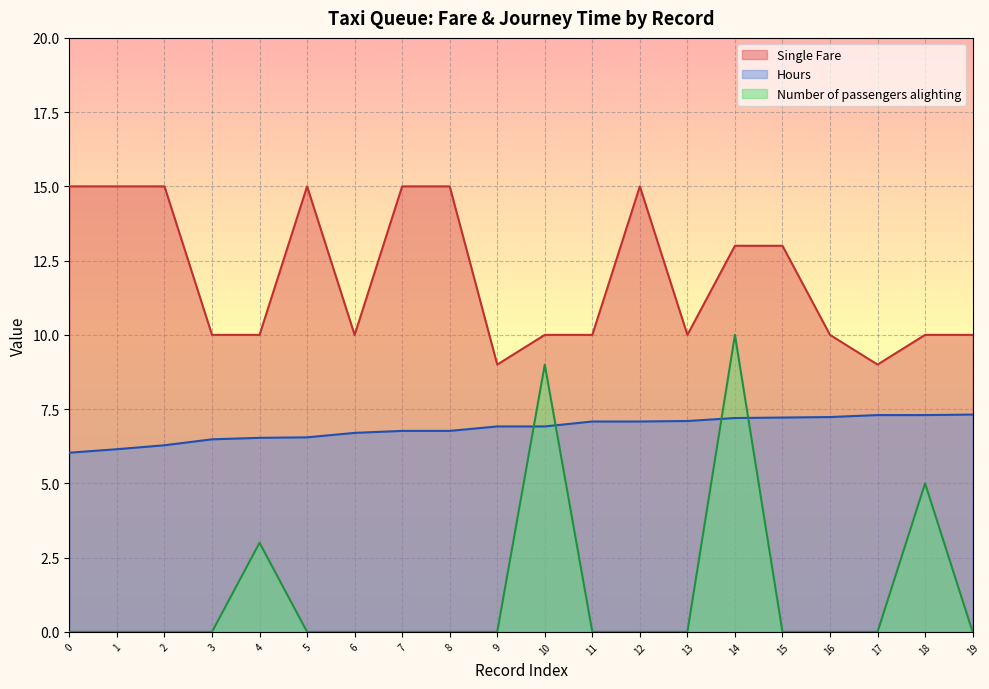

The value of Number of passengers alighting at 12 is 0.0. True or false?

True